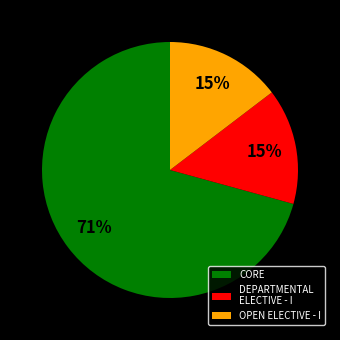

Is it true that DEPARTMENTAL ELECTIVE - I is 15% of the pie?

True